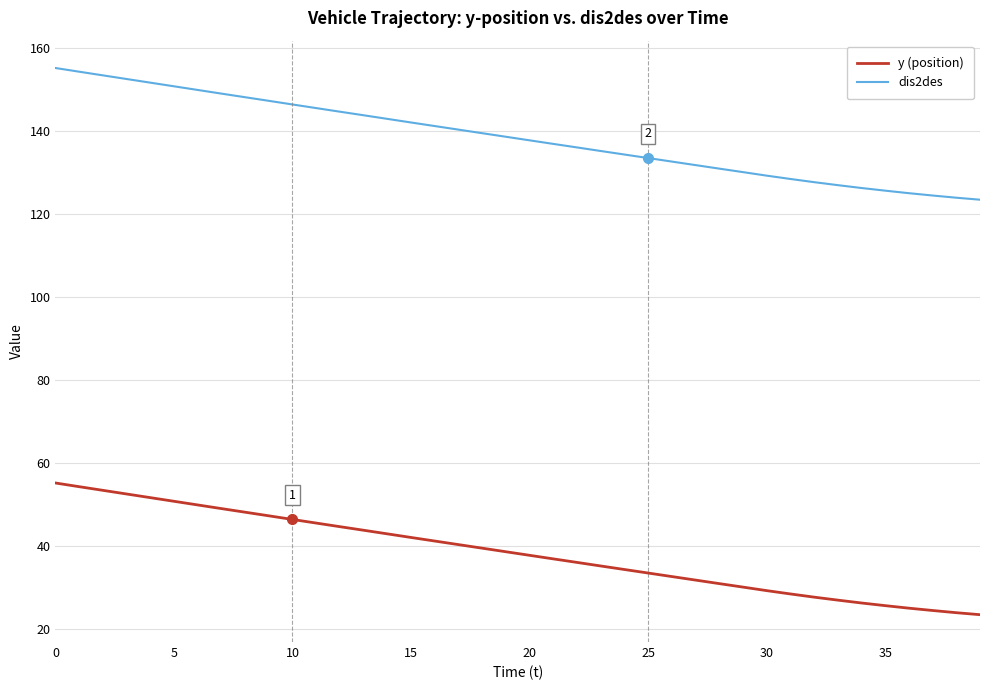

Rank the series by their average value, from highest to lowest.

dis2des, y (position)